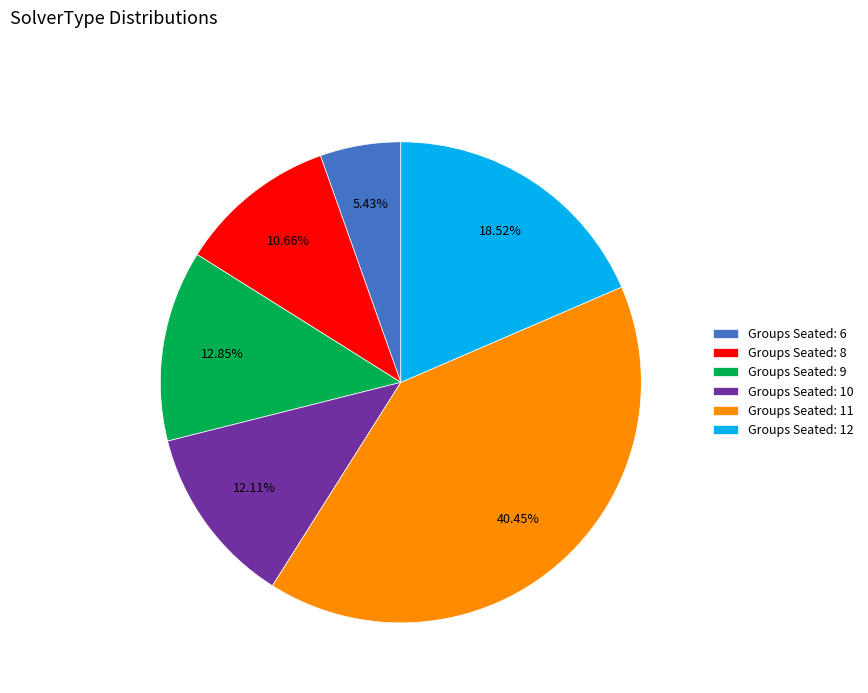

Combined, do Groups Seated: 9 and Groups Seated: 8 account for over 50%?

No